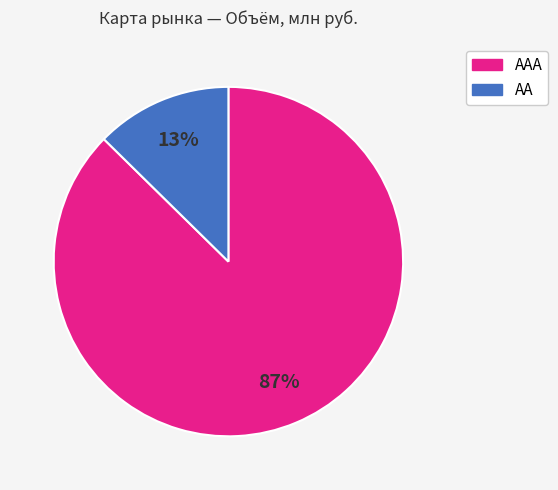

How many segments does this pie chart have?

2